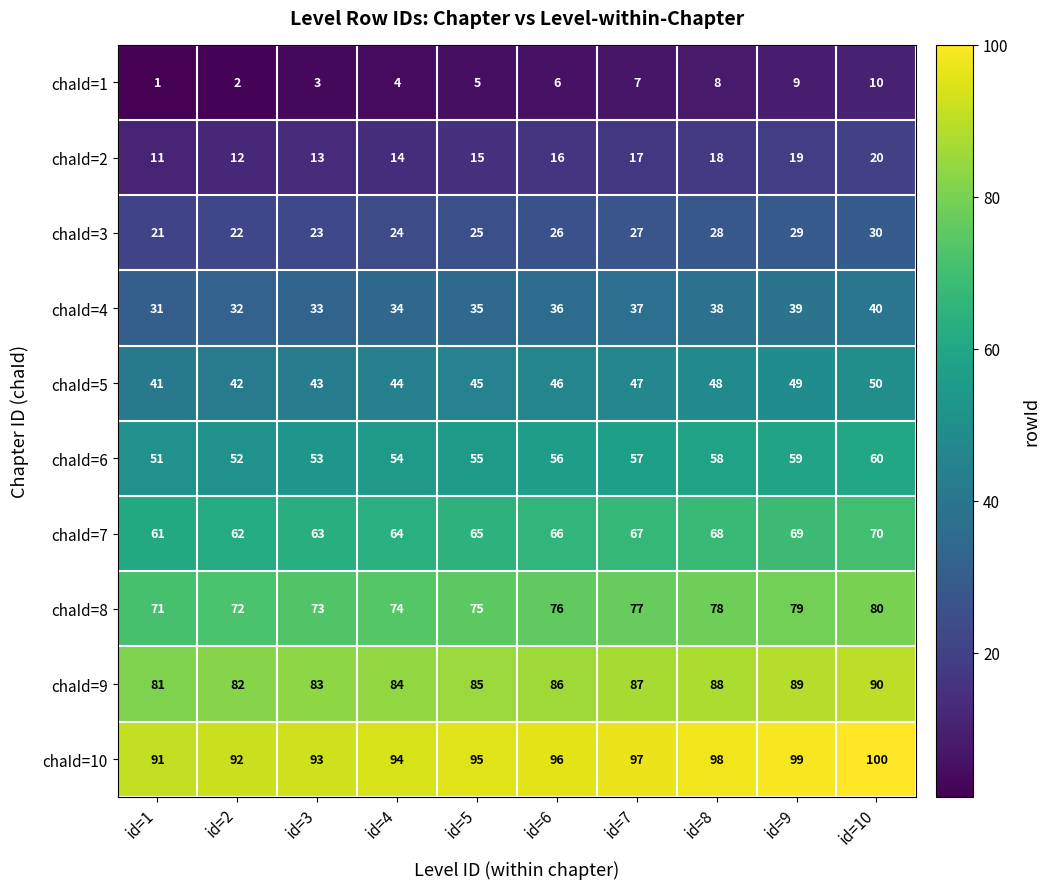

What is the difference between the maximum and minimum values in the chaId=10 series?

9